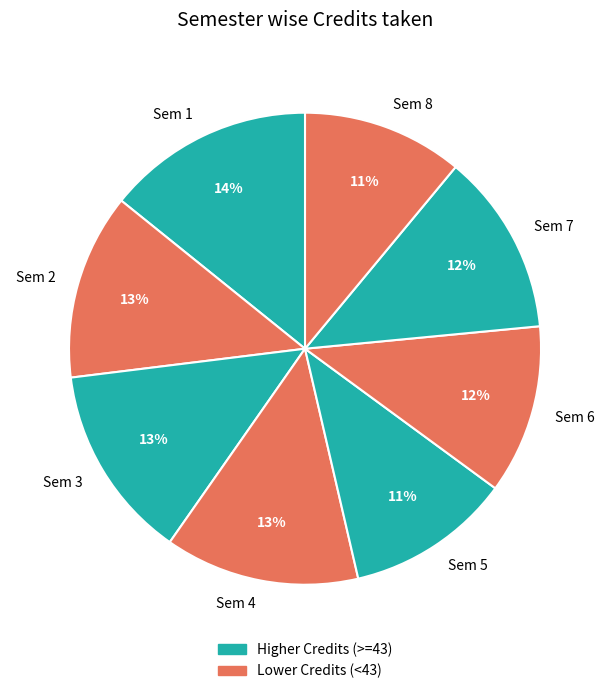

Does any single category account for the majority?

No